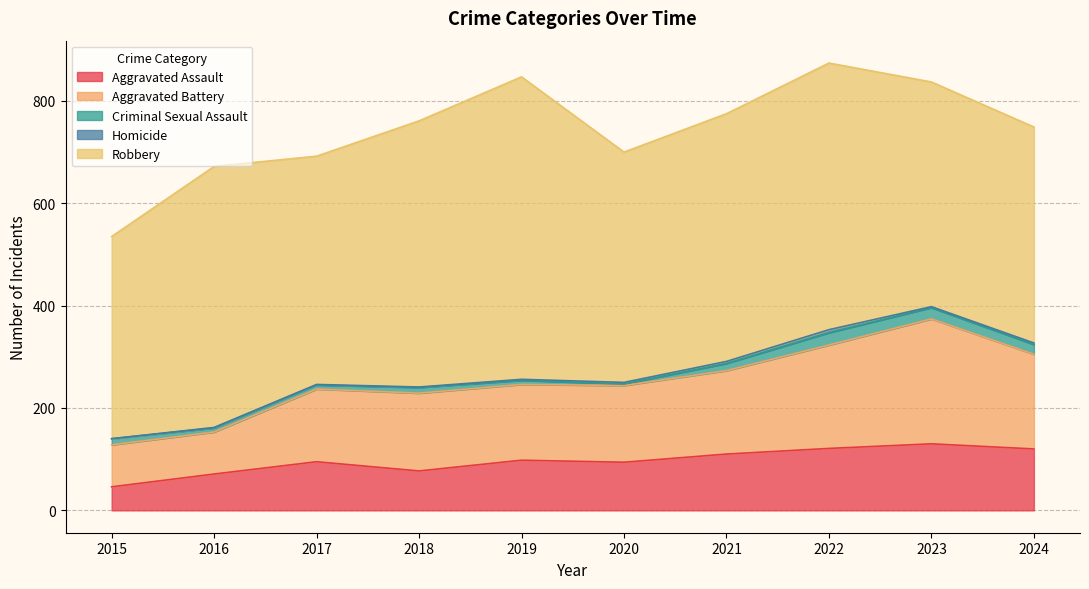

At which category is the sum across all series the highest?

2022